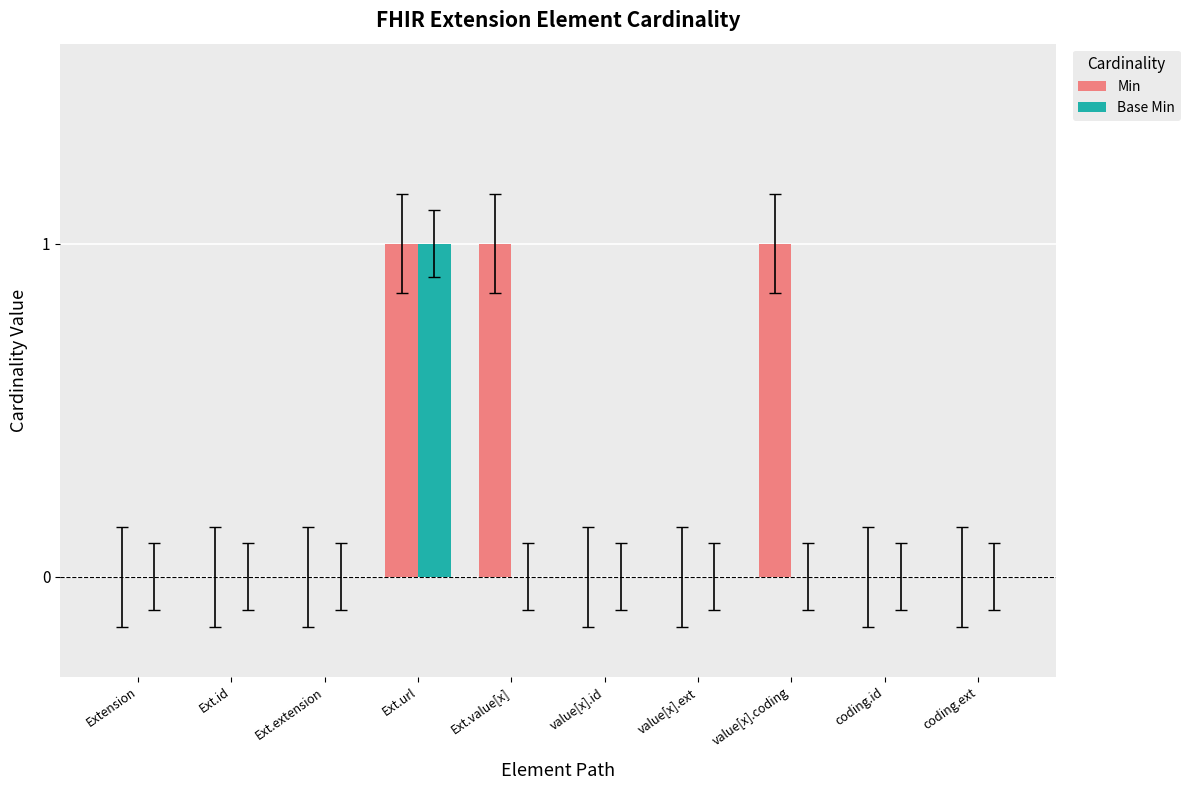

The Base Min series shows 0 at value[x].id. True or false?

True